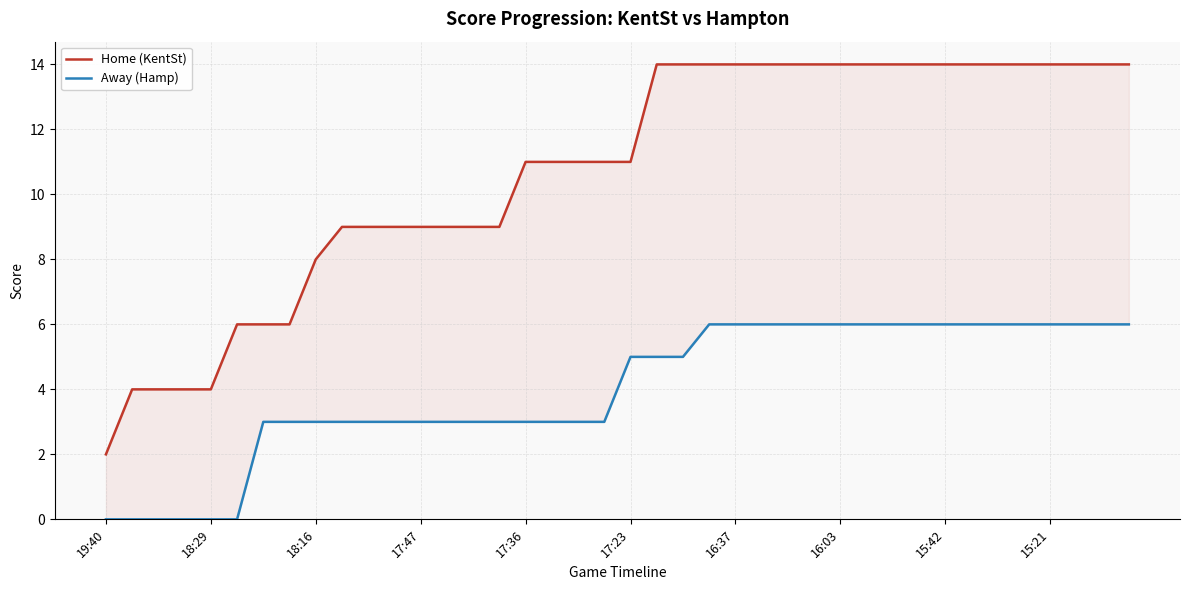

Where does the Home (KentSt) series first go above 11?

21